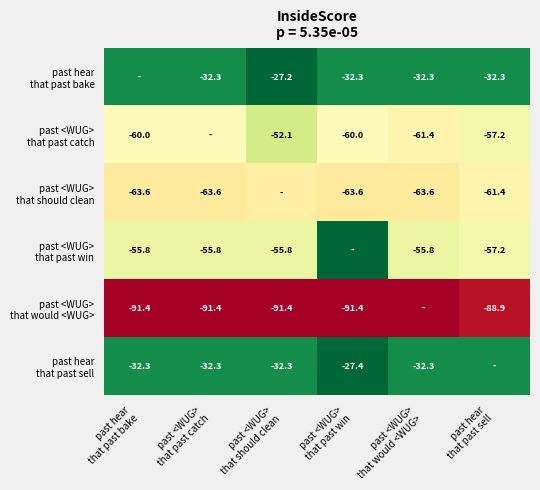

At how many categories does at least one series exceed -80?

6